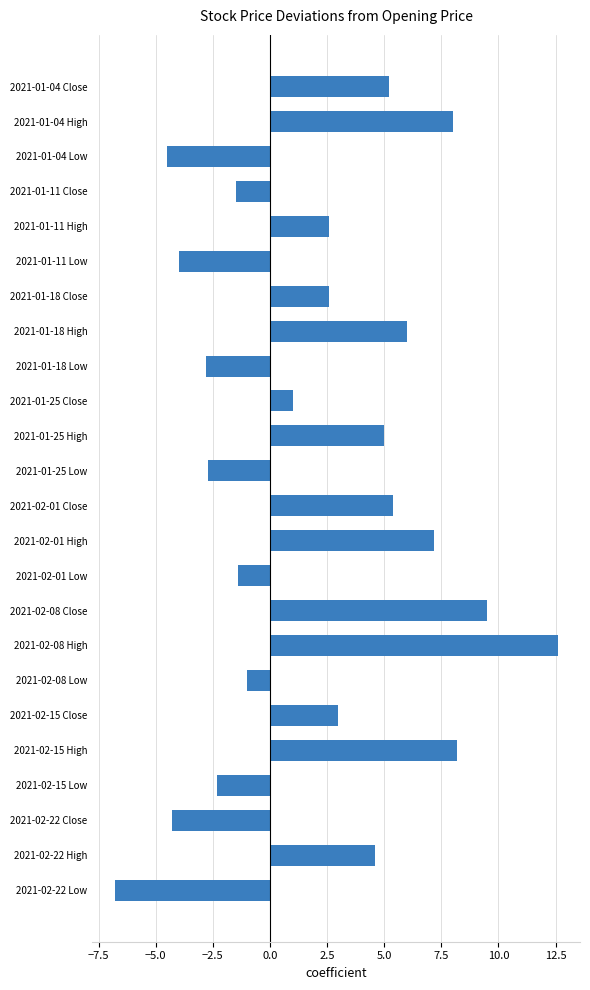

Between 2021-02-22 Close and 2021-02-15 Close, which is larger?

2021-02-15 Close